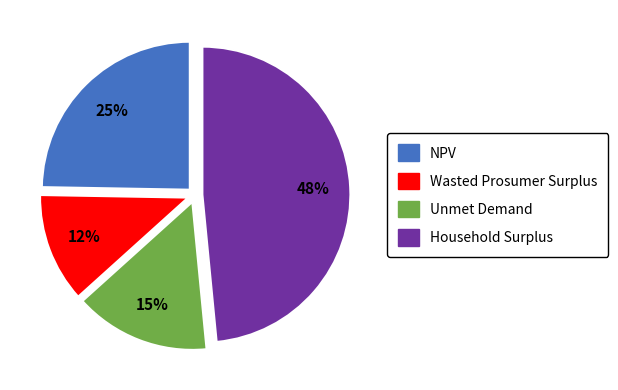

How many slices are in this pie chart?

4